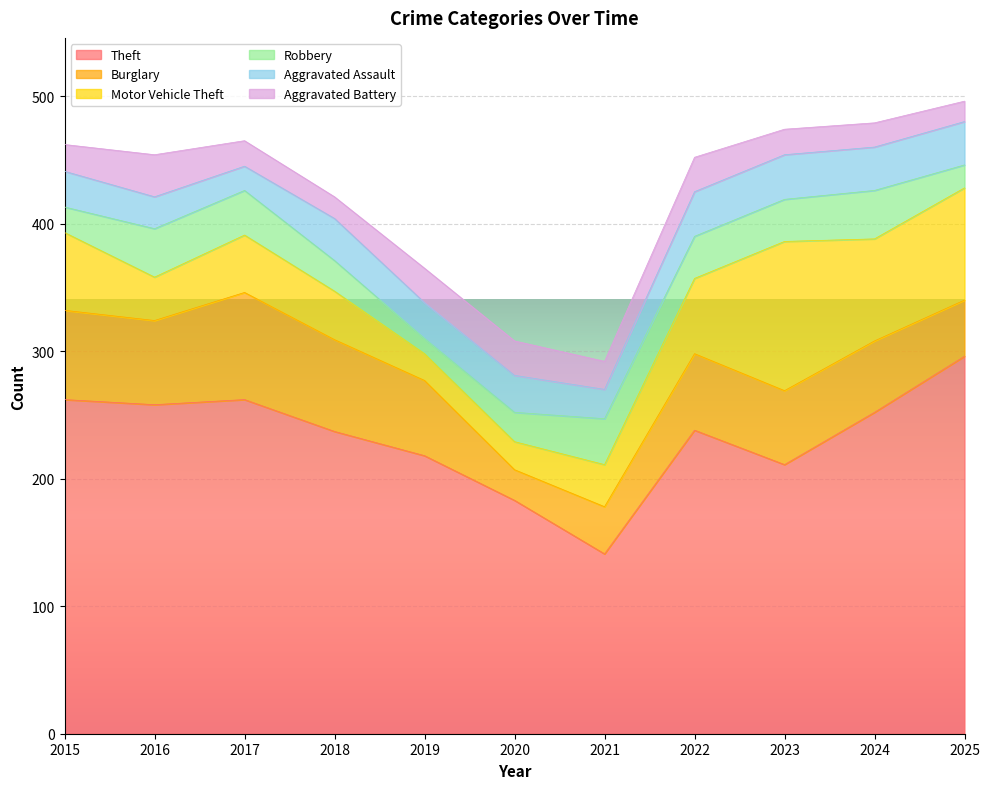

At which category does the chart reach its peak across all series?

2025